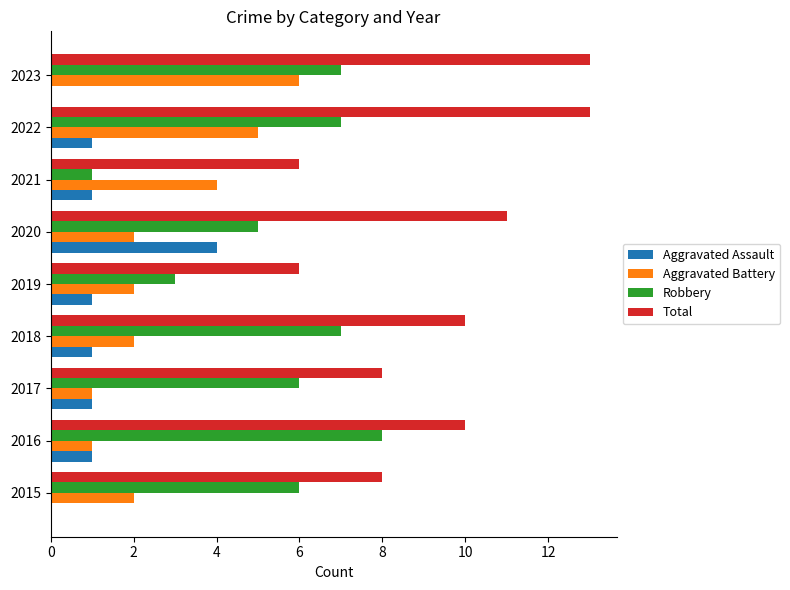

The Aggravated Battery series shows 4 at 2021. True or false?

True